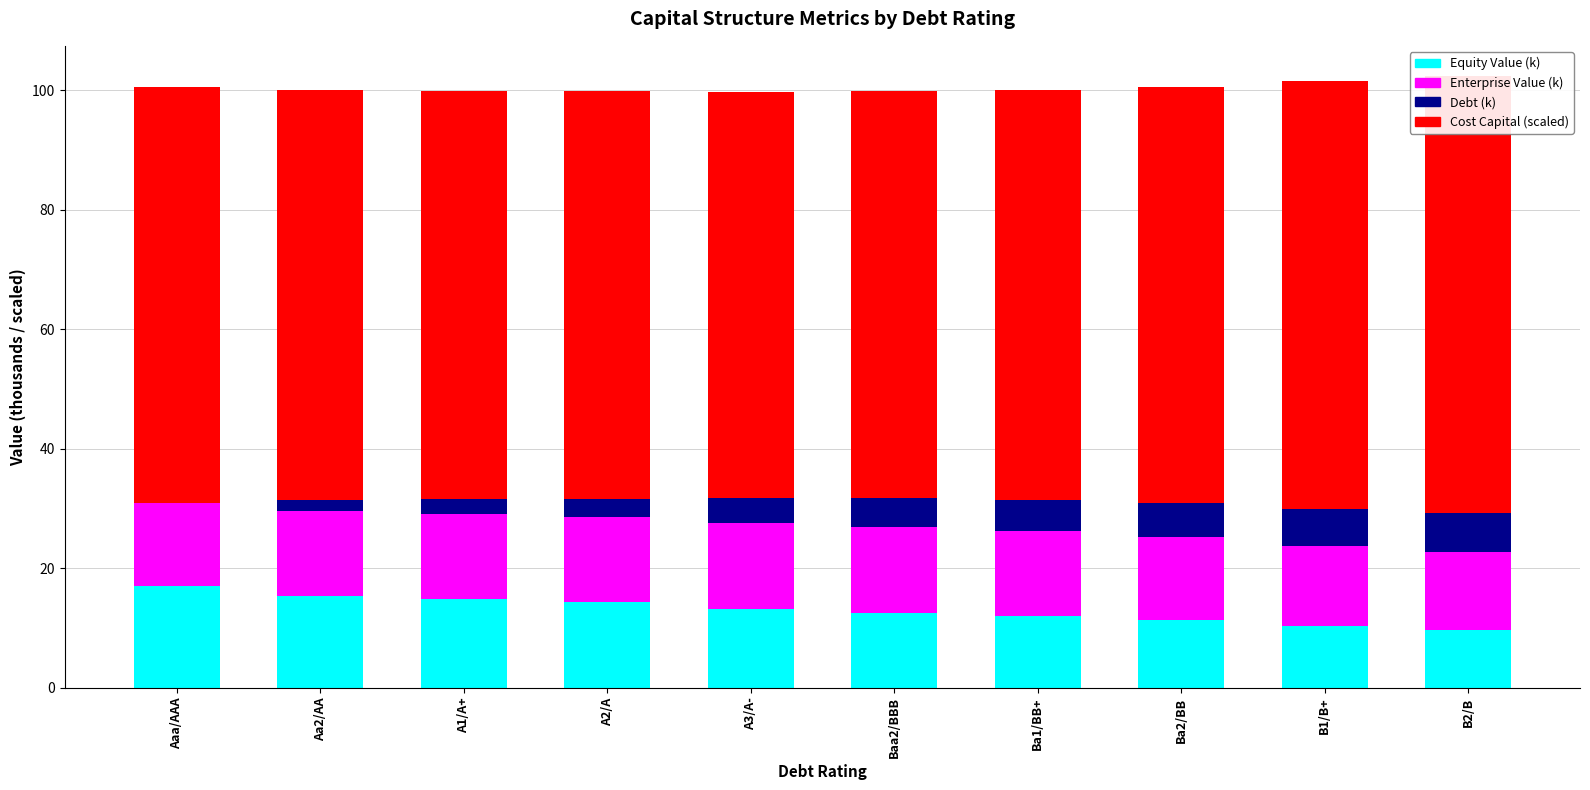

What is the sum of the Equity Value (k) values at B2/B and A2/A?

23.9